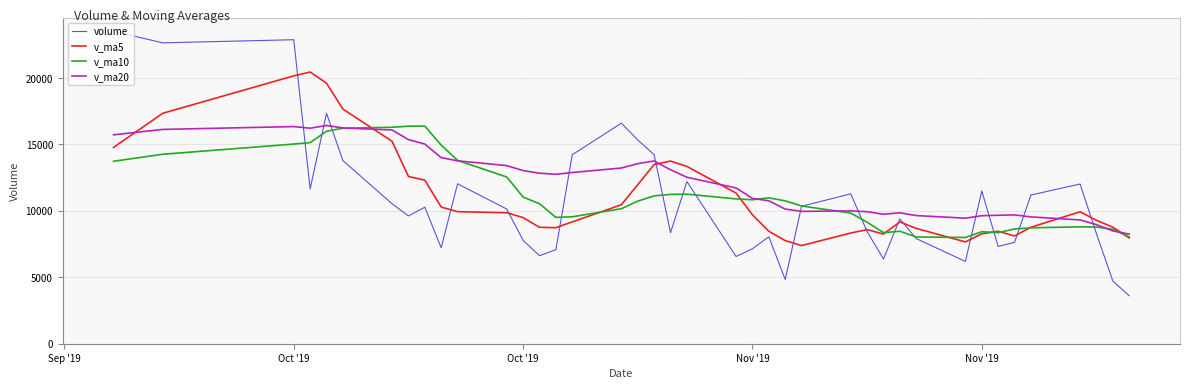

What is the maximum value for v_ma10?

16385.5